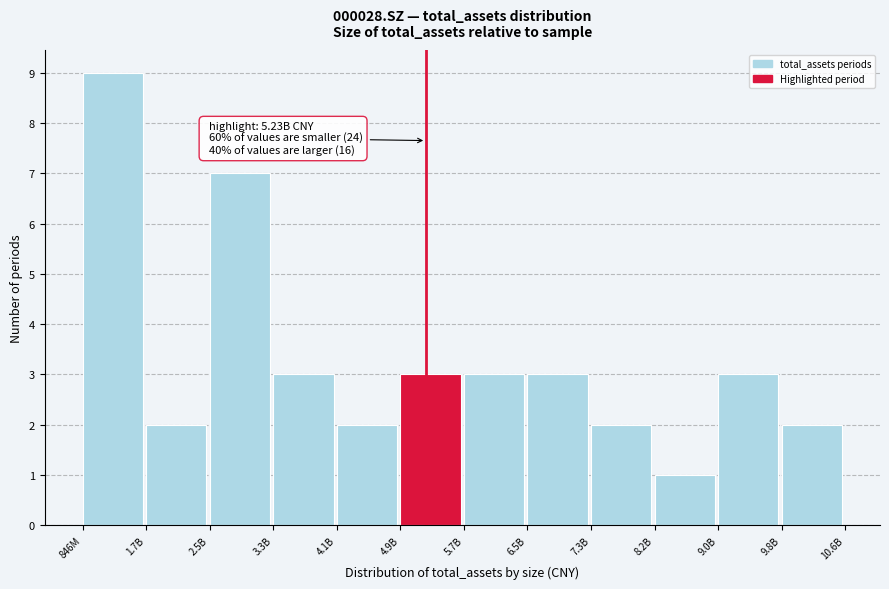

Reading left to right, extract all data points from this chart.

9	2	7	3	2	3	3	3	2	1	3	2